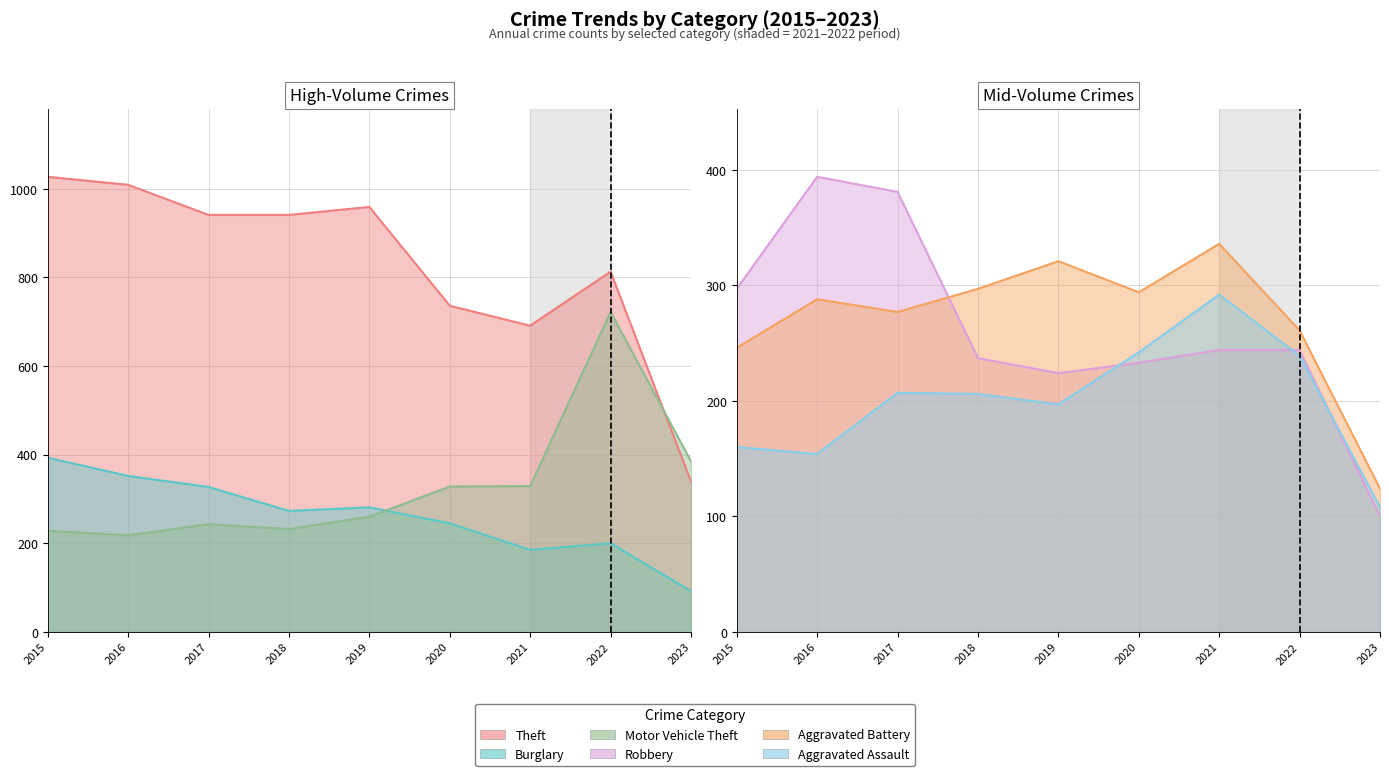

At which category is the sum across all series the highest?

2022